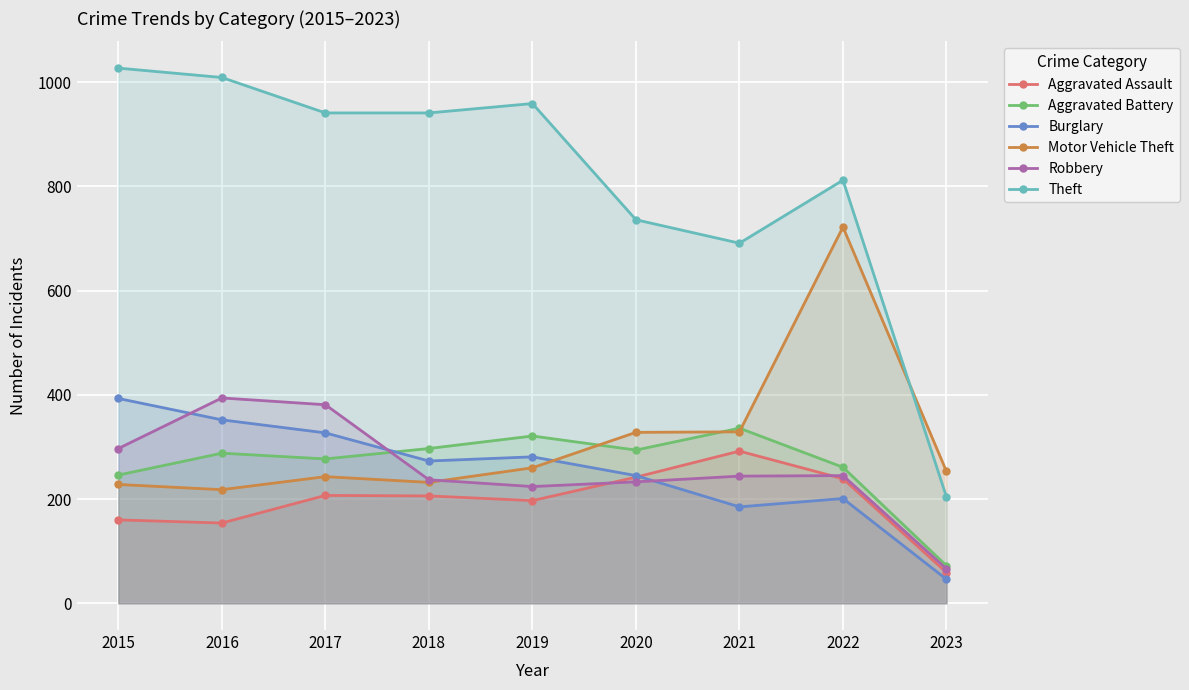

What is the maximum value shown in the chart?

1027